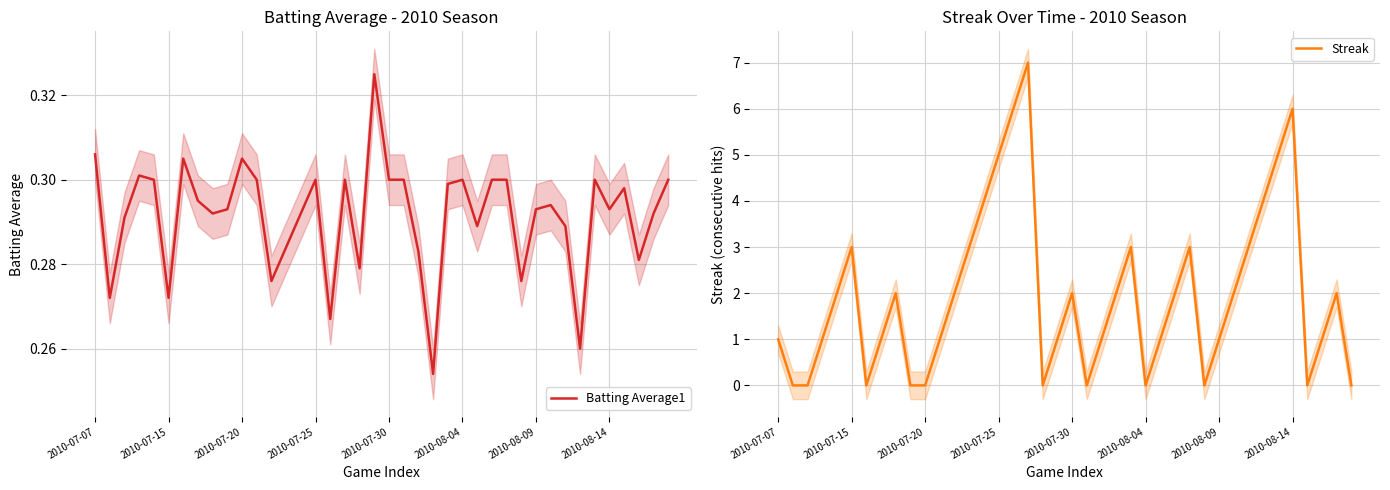

What is the highest value of the Streak series?

7